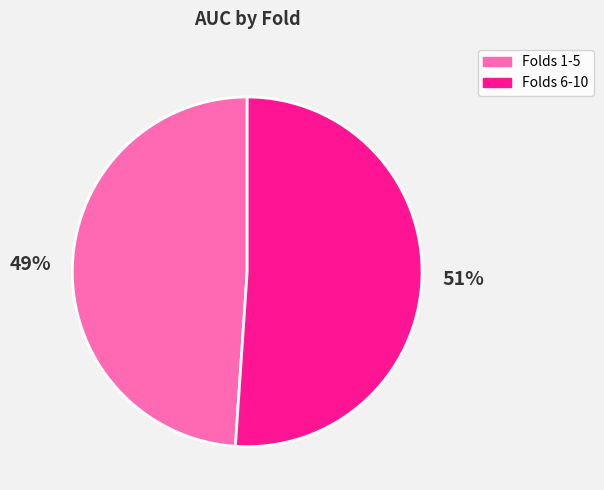

To the nearest percent, what percentage of the pie is Folds 6-10?

51%